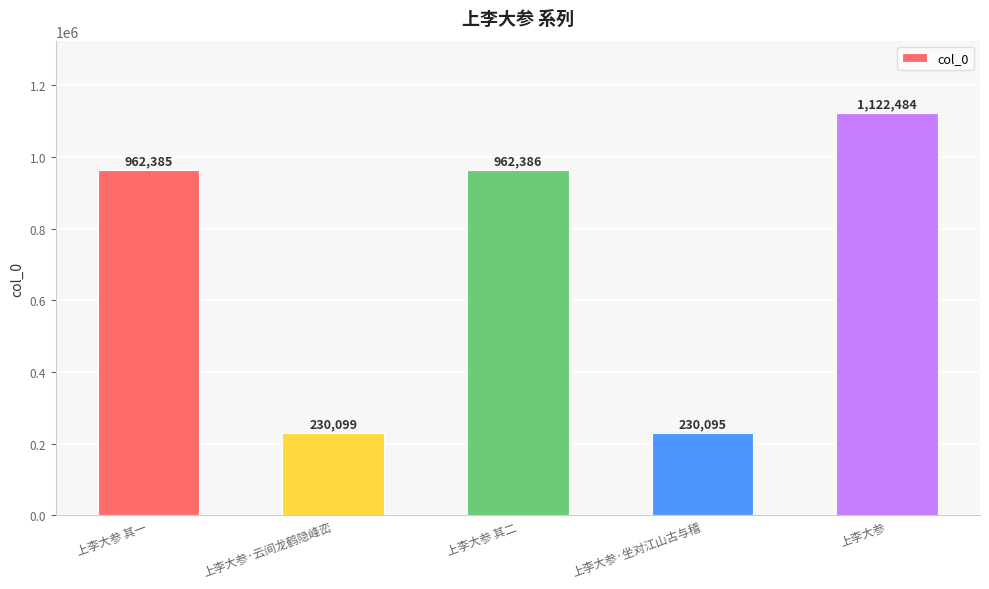

What position from the left is 上李大参·云间龙鹤隐峰峦?

2